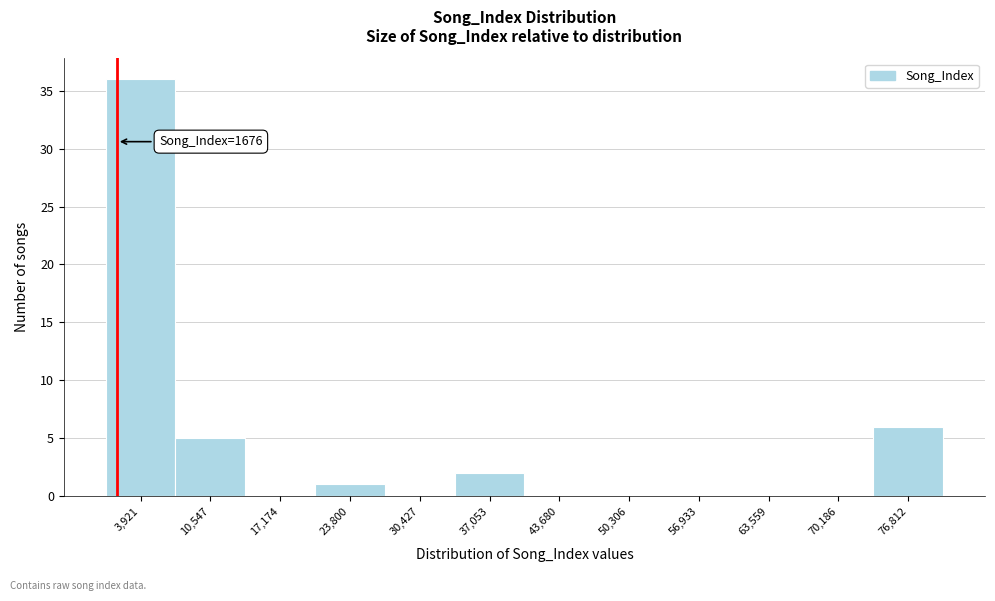

Which range on the x-axis has the tallest bar?

1000 to 7000